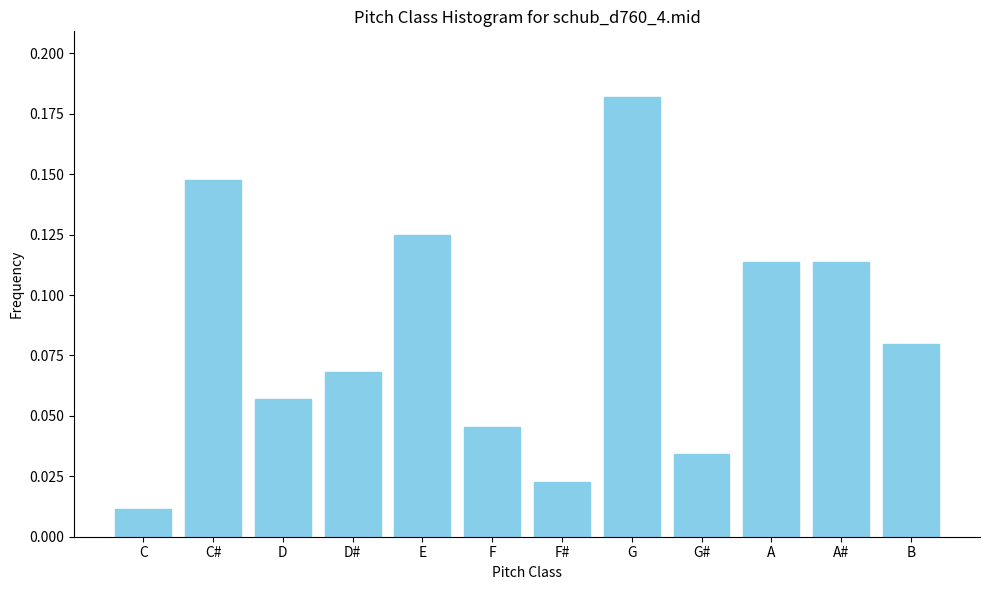

At which category does the chart reach its minimum across all series?

C